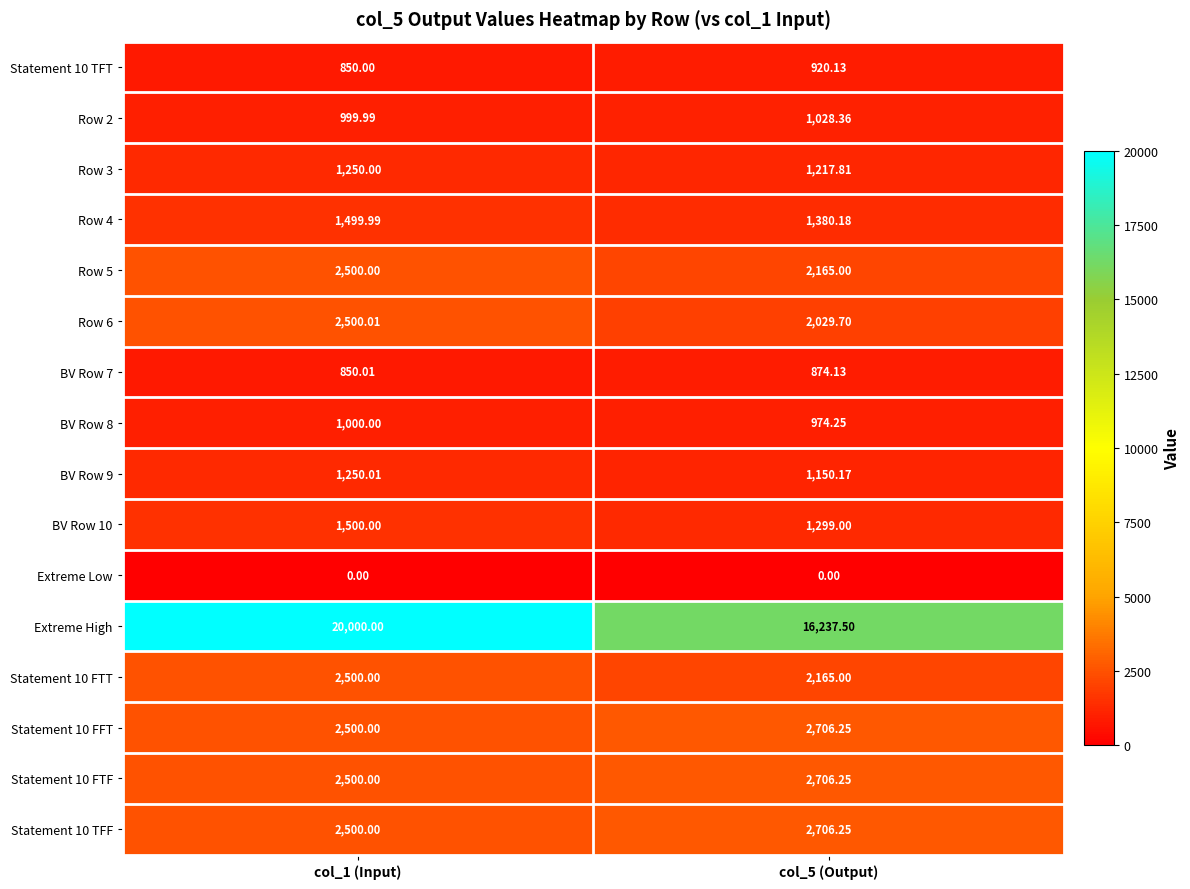

Is the value of Row 5 at col_1 (Input) greater than the value of Row 2 at col_5 (Output)?

Yes